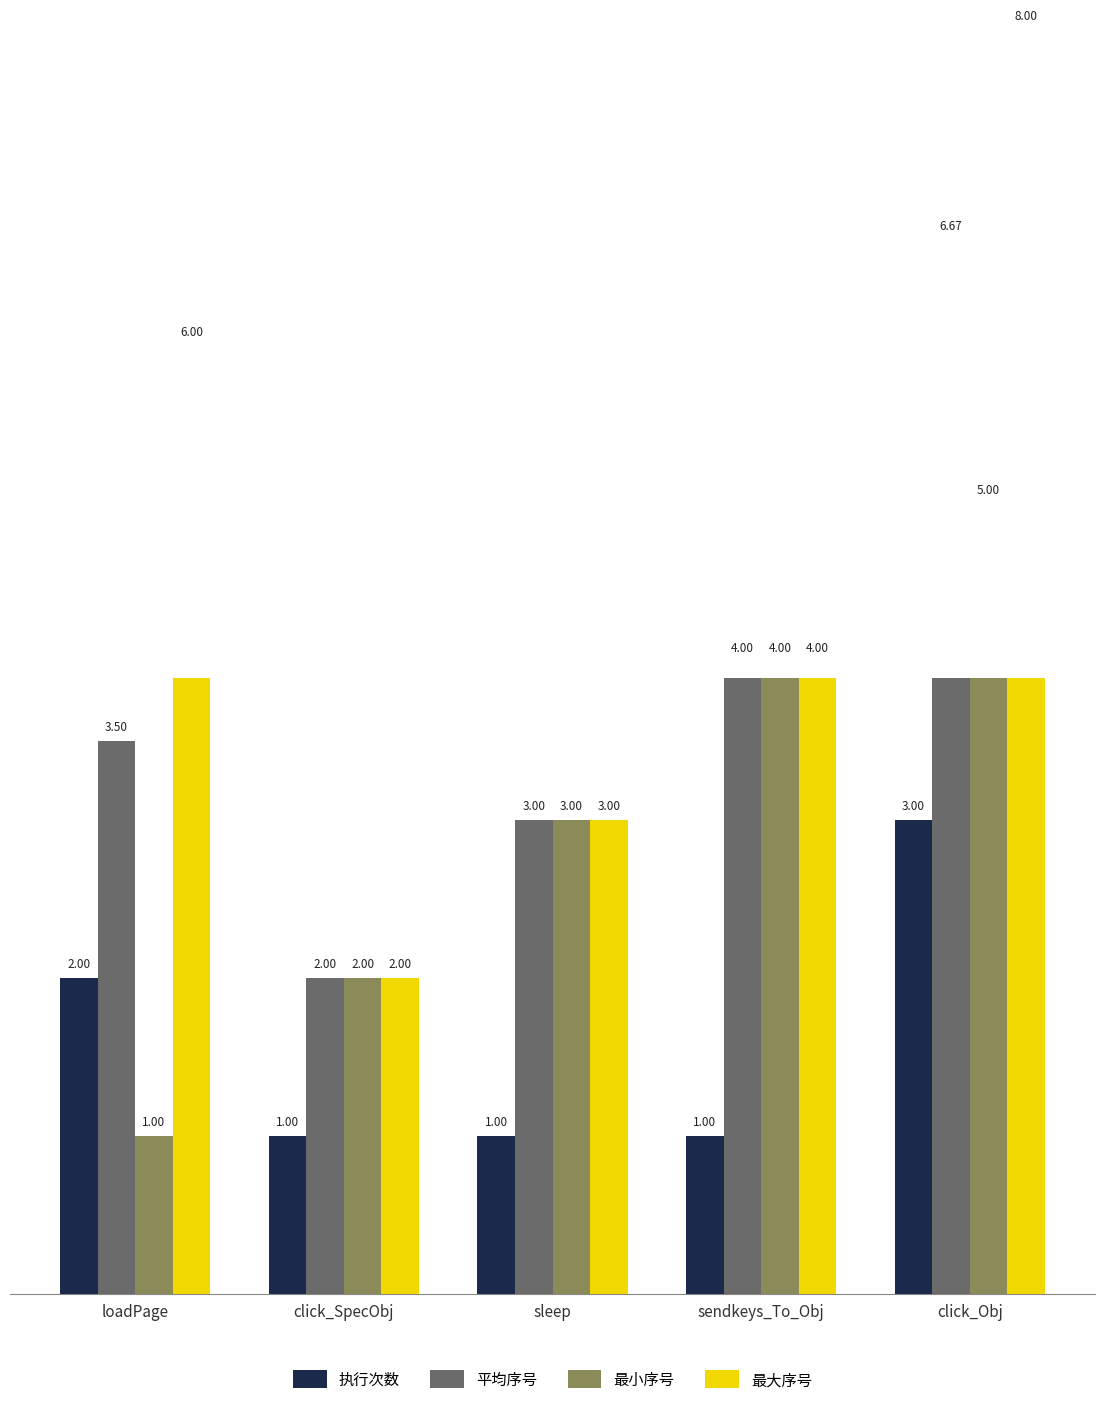

Is the value of 最小序号 at click_Obj greater than the value of 执行次数 at click_Obj?

Yes